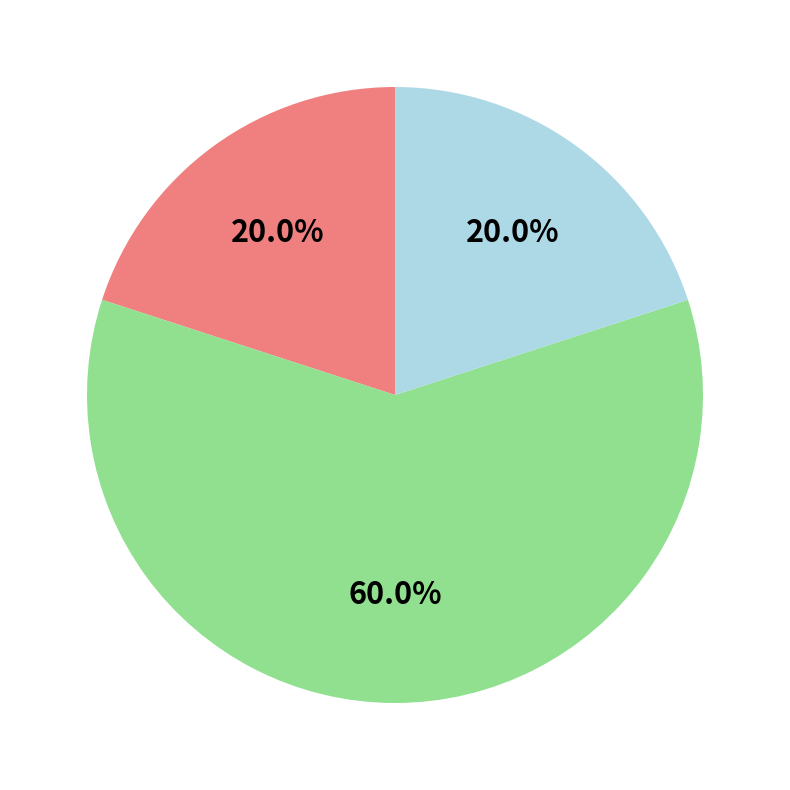

Is there any slice that represents more than half of the pie?

Yes